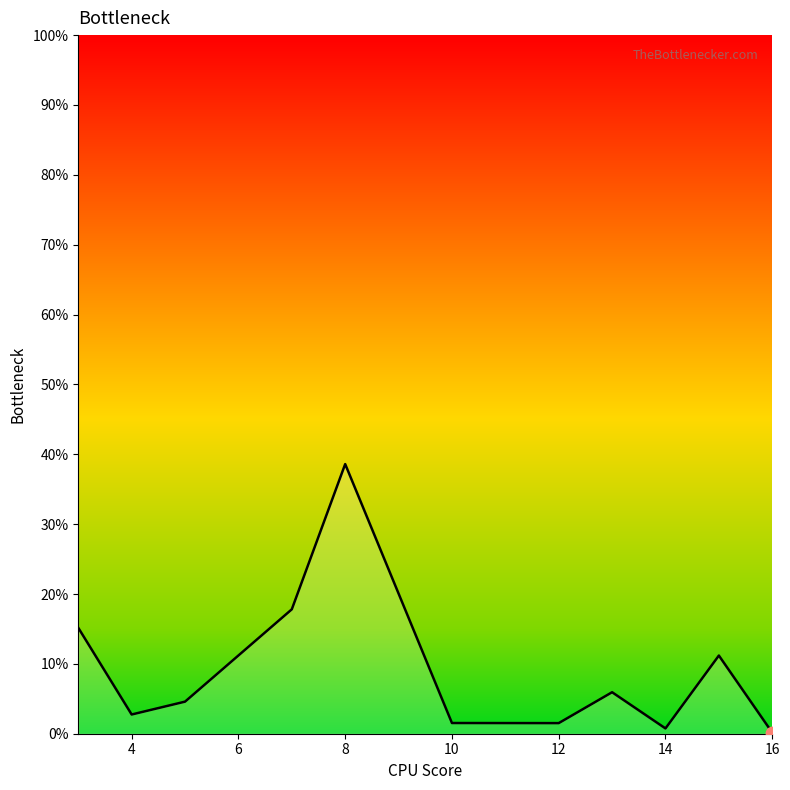

What is the maximum value shown in the chart?

38.6